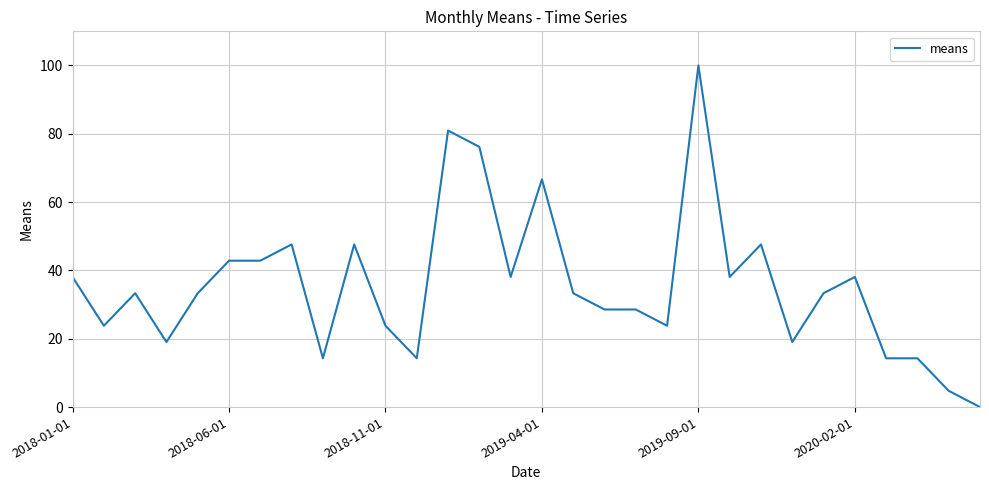

True or false: there are more than 0 points higher than both neighbors.

True